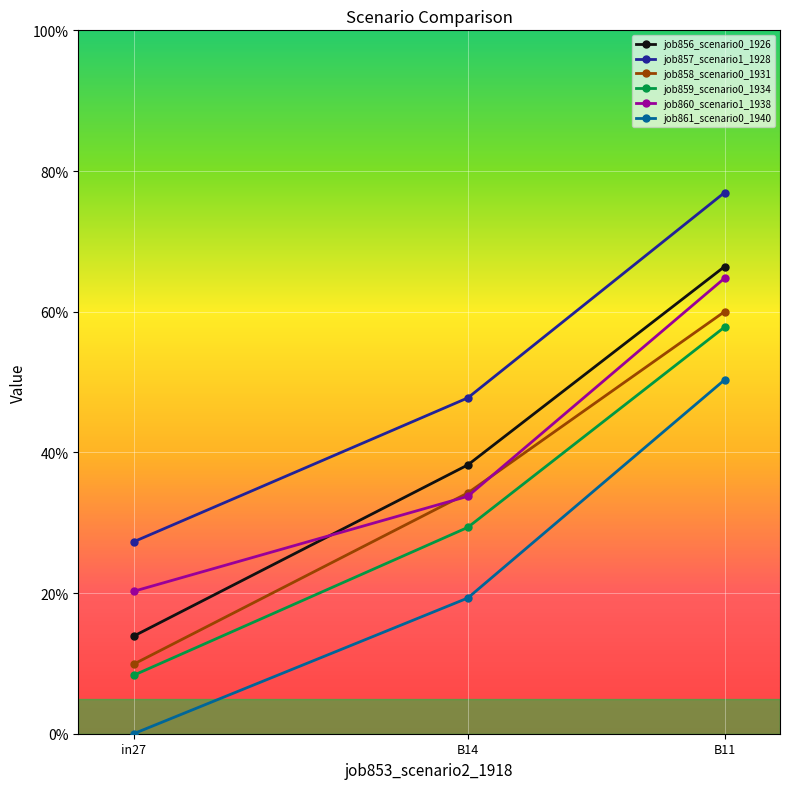

Is this an area chart (filled region under the line)?

No